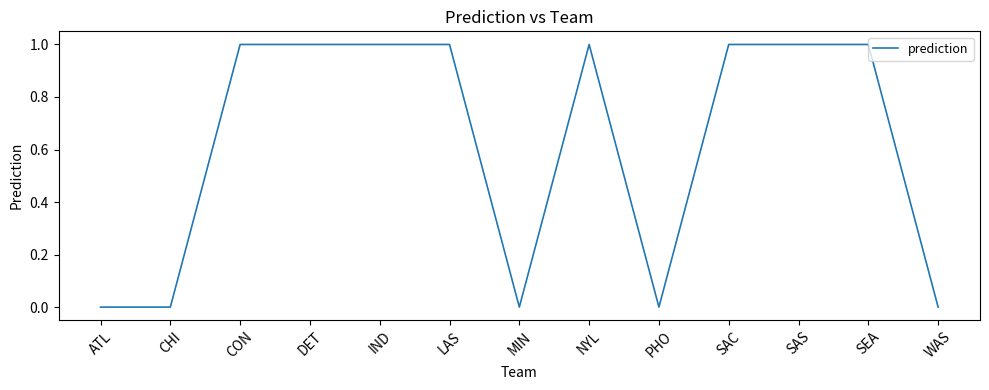

The chart shows a value of 0 at LAS. True or false?

False